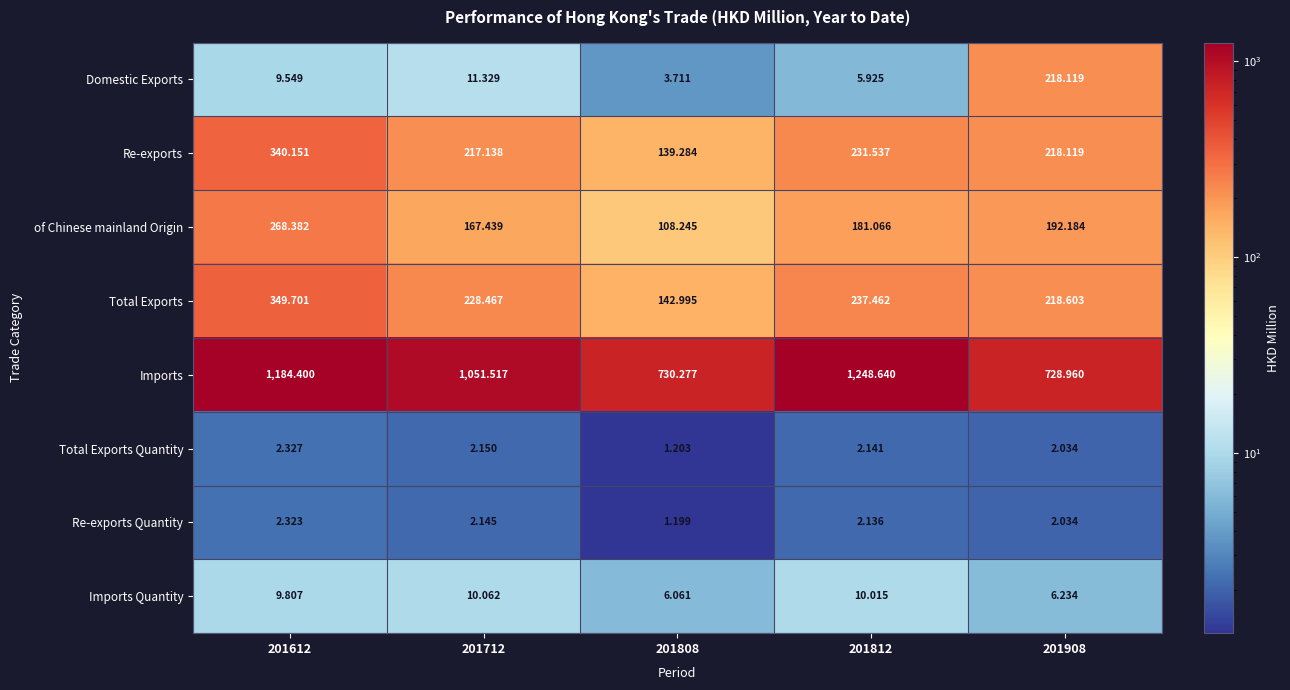

At 201808, list the series in order from smallest to largest.

Re-exports Quantity, Total Exports Quantity, Domestic Exports, Imports Quantity, of Chinese mainland Origin, Re-exports, Total Exports, Imports